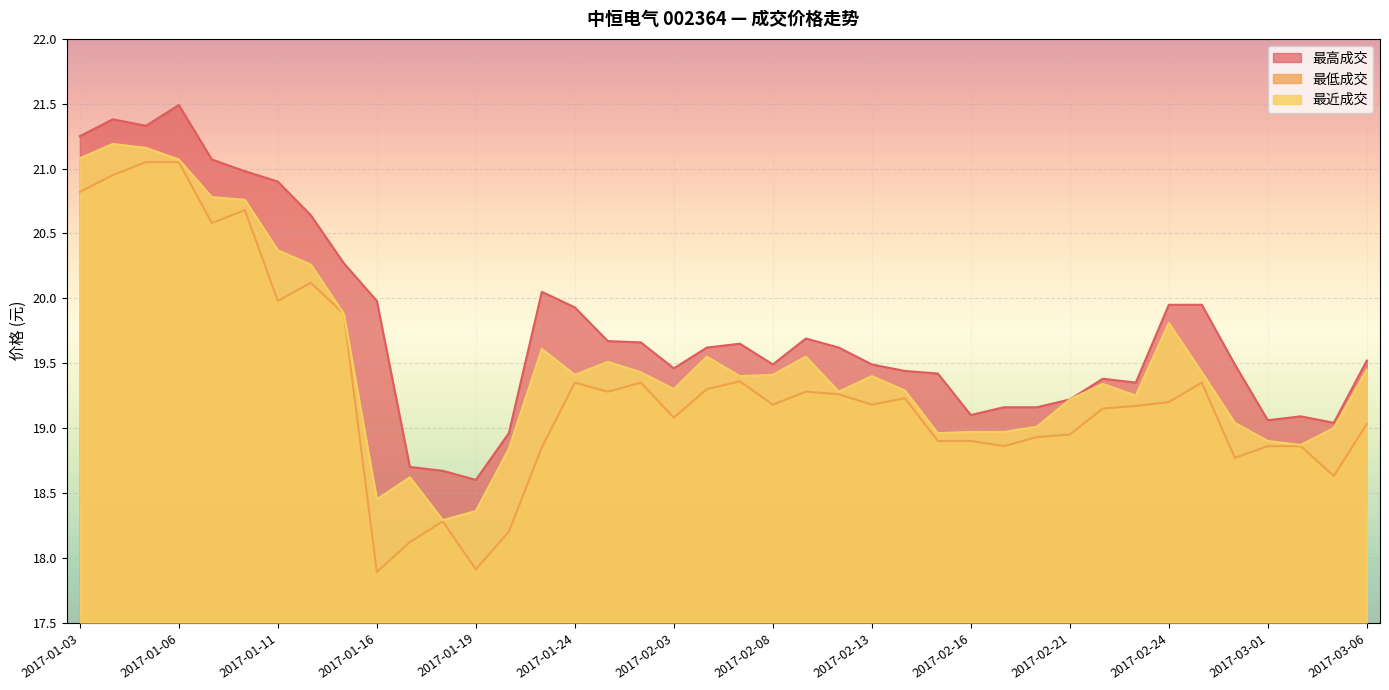

Between 2017-01-25 and 2017-01-03, which is larger?

2017-01-03